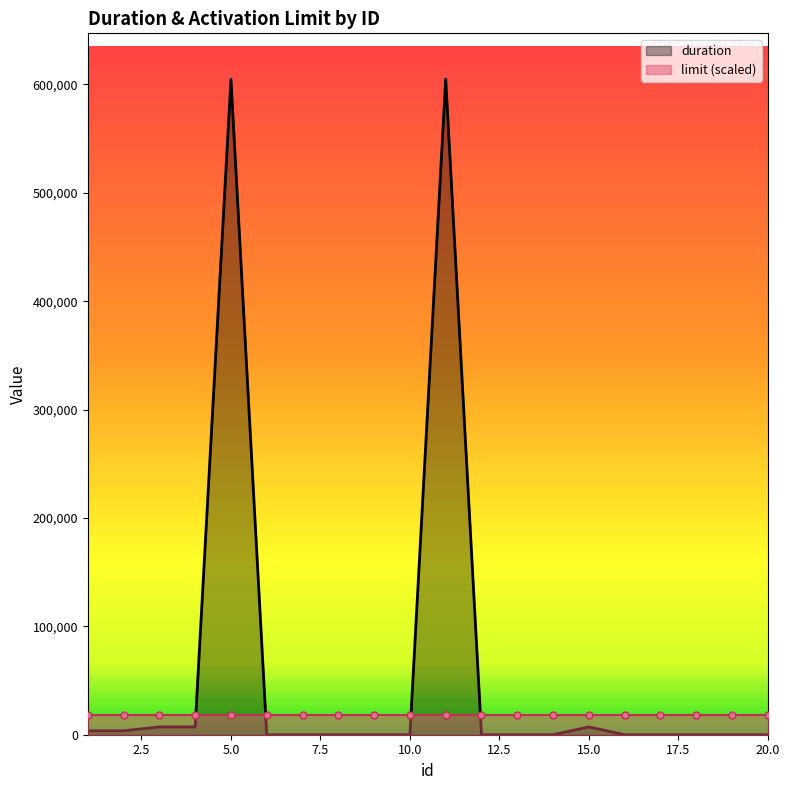

Reading right to left, what are all the values shown in this chart?

0	0	0	0	0	7200	0	0	0	604800	0	0	0	0	0	604800	7200	7200	3600	3600